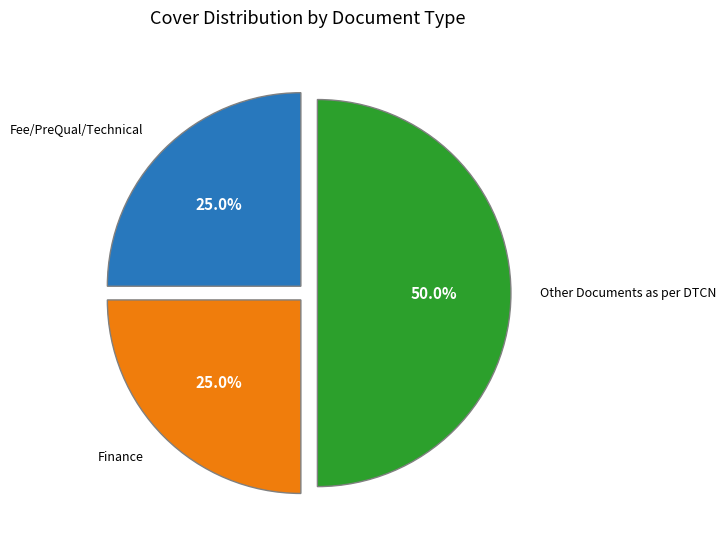

To the nearest percent, what is the average slice percentage?

33%